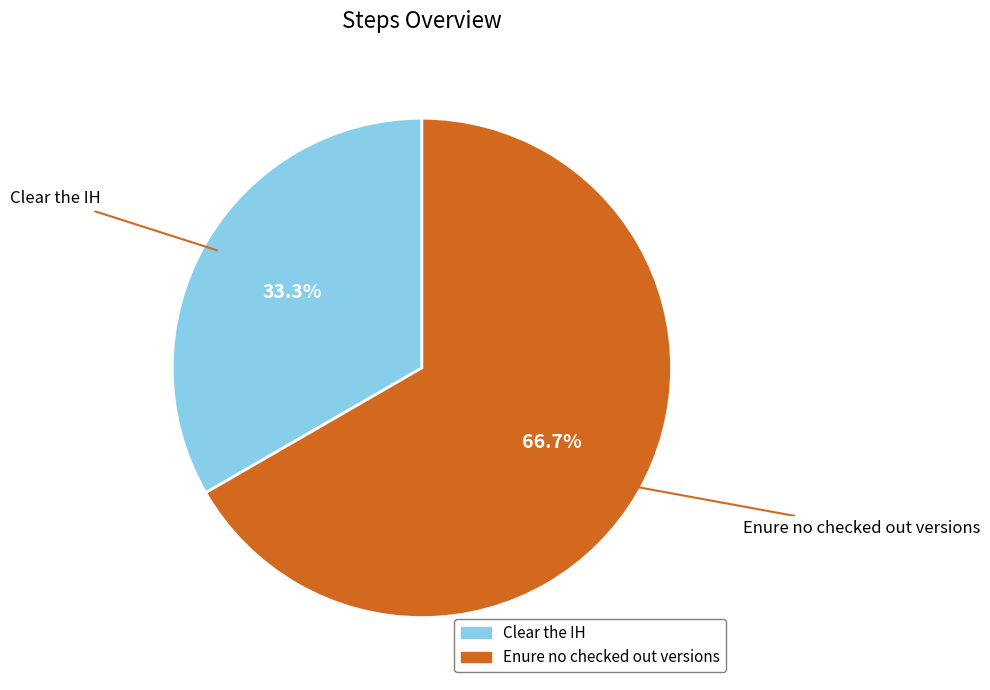

What percentage is the Enure no checked out versions slice, to the nearest percent?

67%